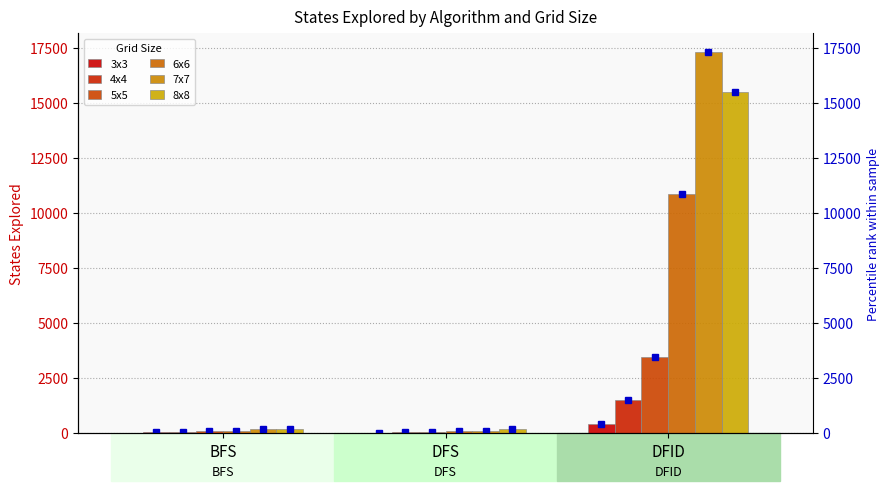

What is the maximum value for 3x3?

392